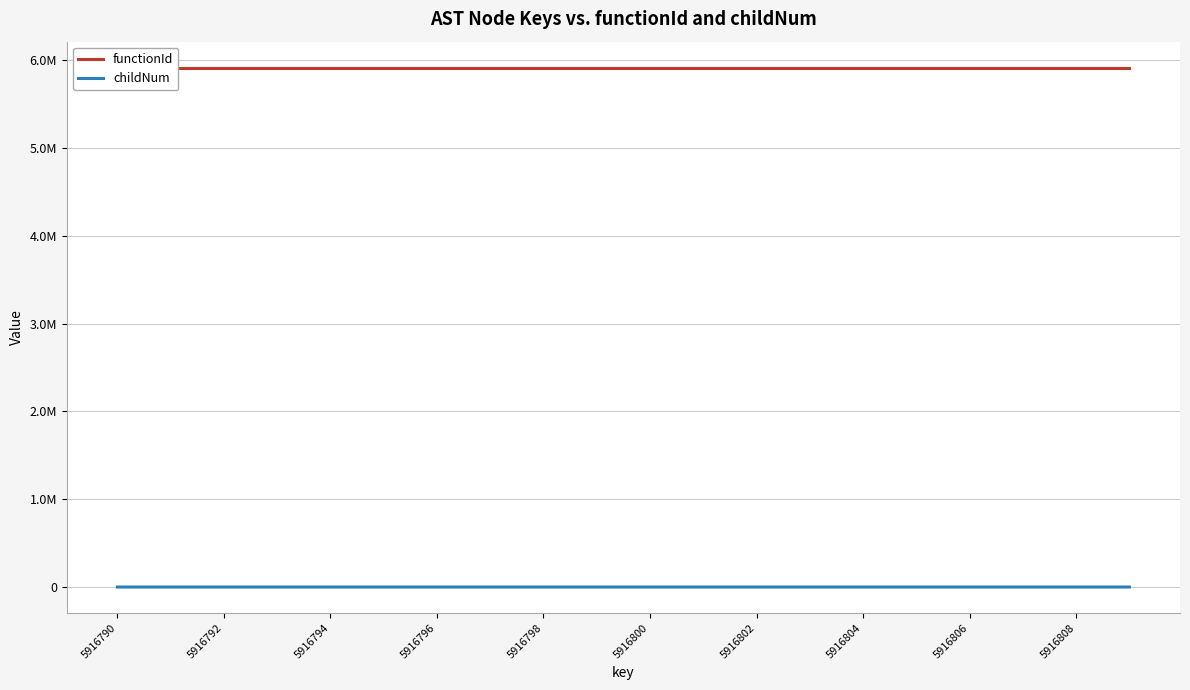

What is the spread (max minus min) of values at 5916792?

5916789